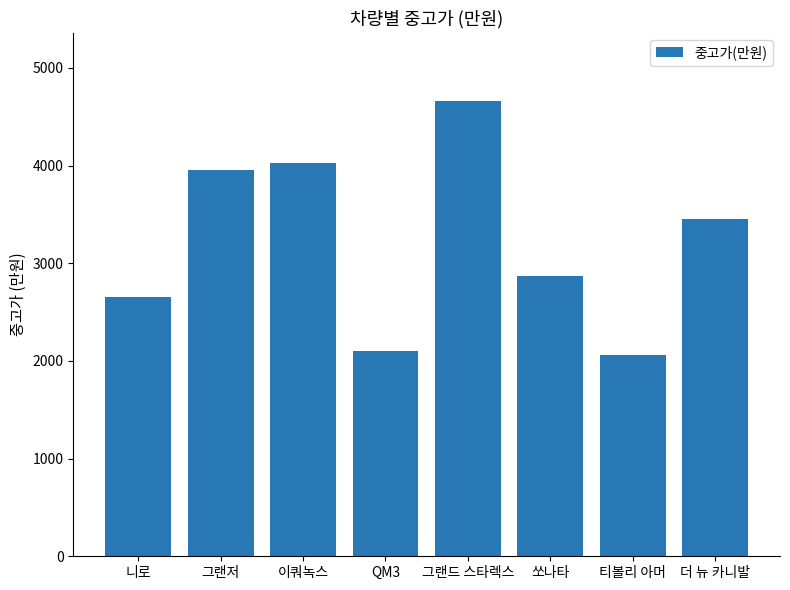

What is the label of the 4th bar from the left?

QM3